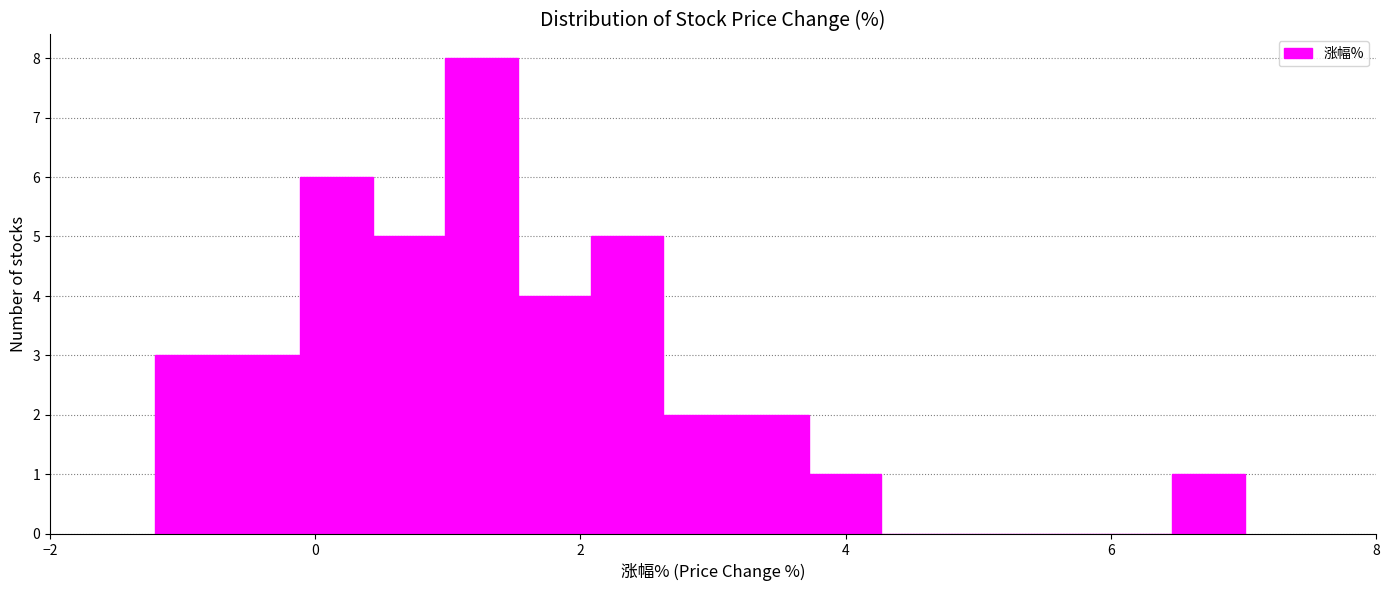

Around what value on the x-axis is the tallest bar? Give the approximate position of its centre, as read against the axis.

1.2